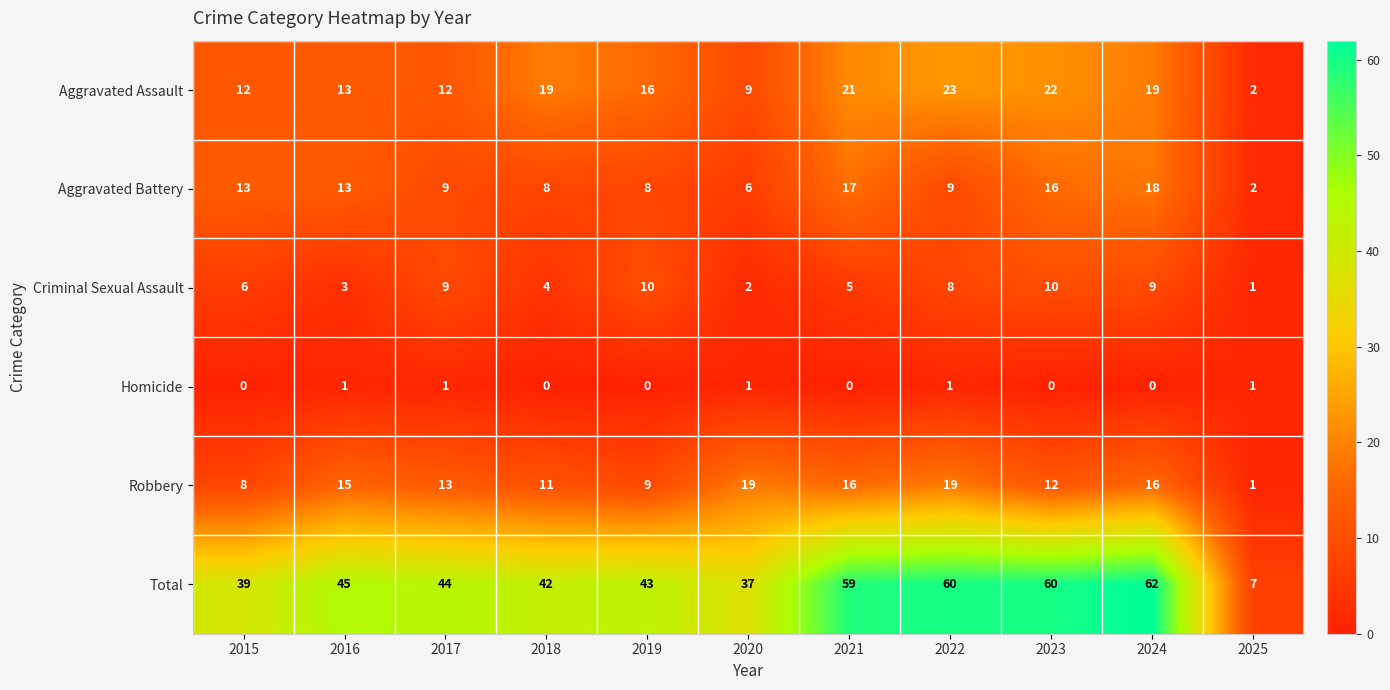

Which category has the highest value across all series?

2024